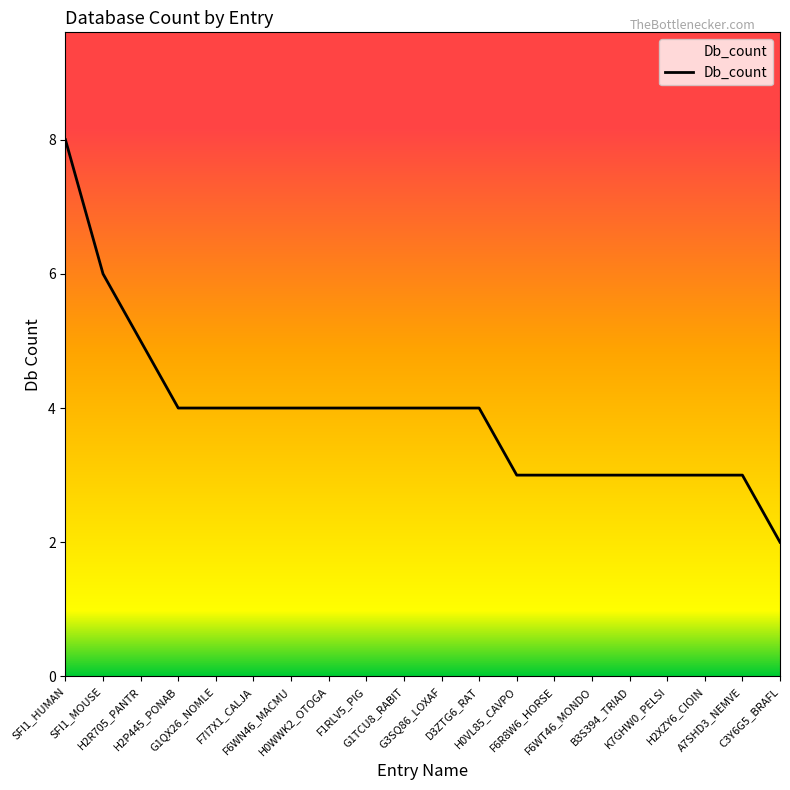

Which label corresponds to the largest value in the chart?

SFI1_HUMAN